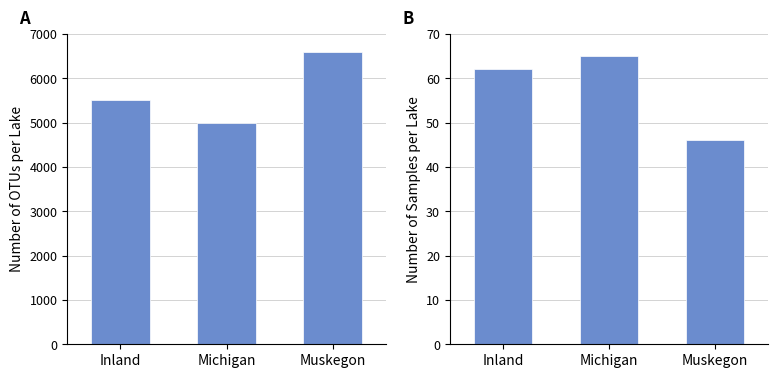

Read the Samples per Lake value at Muskegon, to the nearest 5.

45